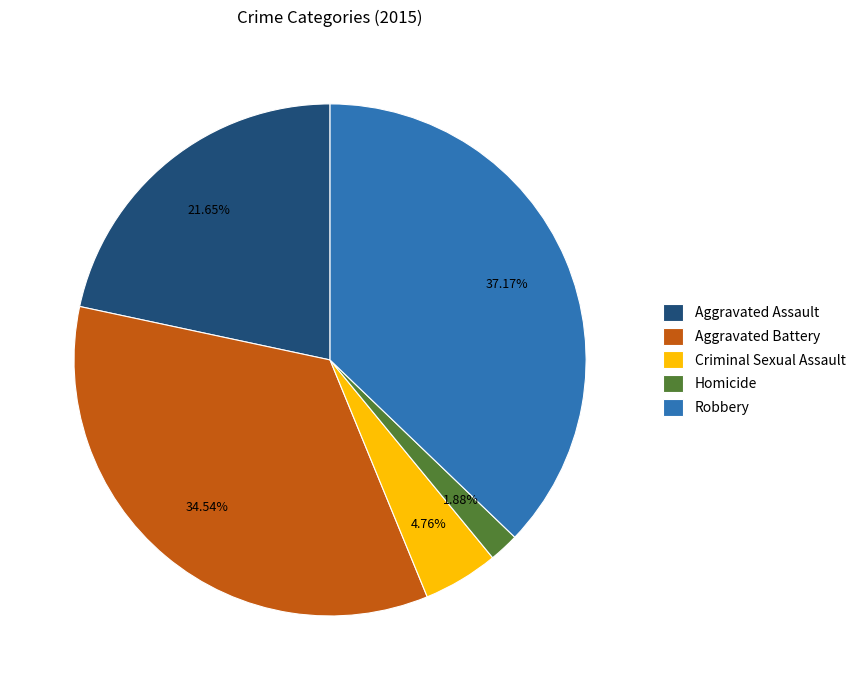

Which slice is the largest?

Robbery